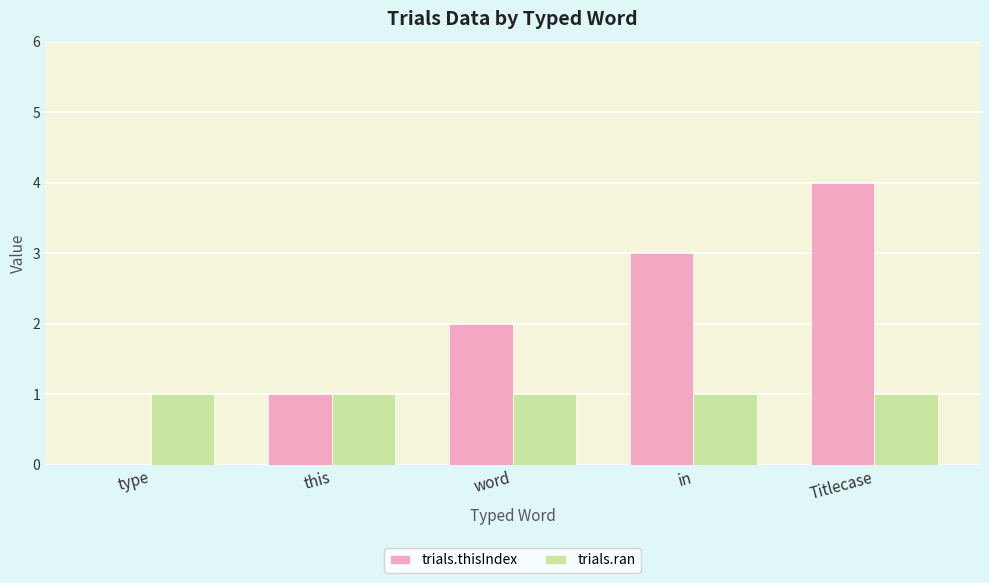

What is the maximum value shown in the chart?

4